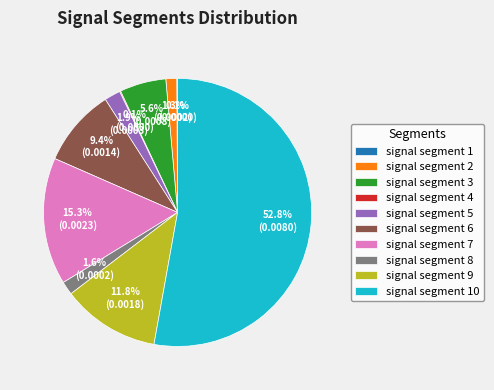

Is there a majority slice in this chart?

Yes